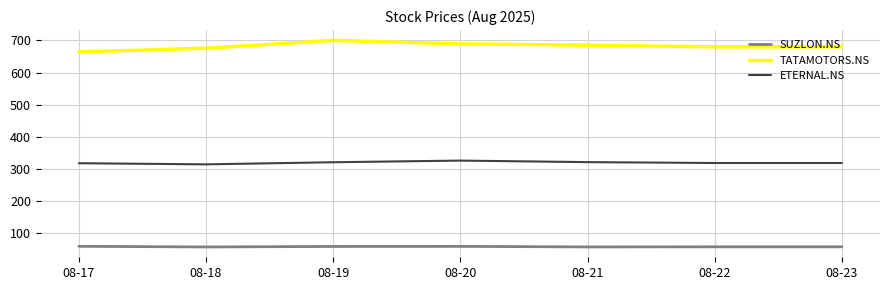

Which label corresponds to the largest value in the chart?

08-19